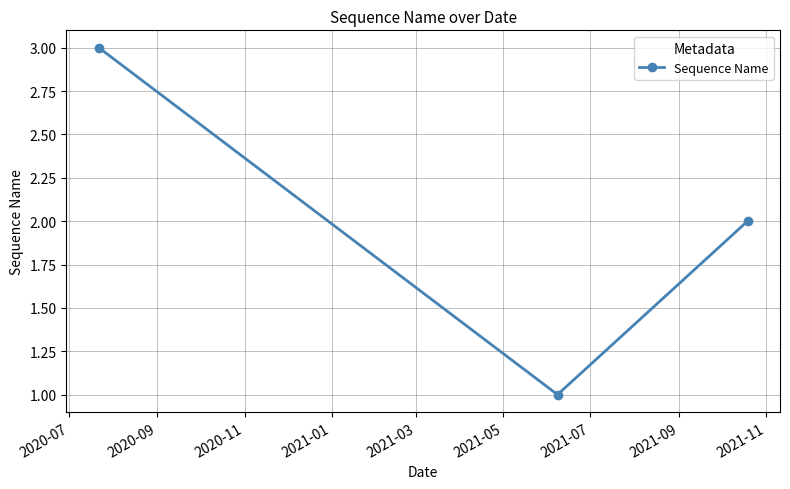

What is the value of the 3rd point from the left?

2